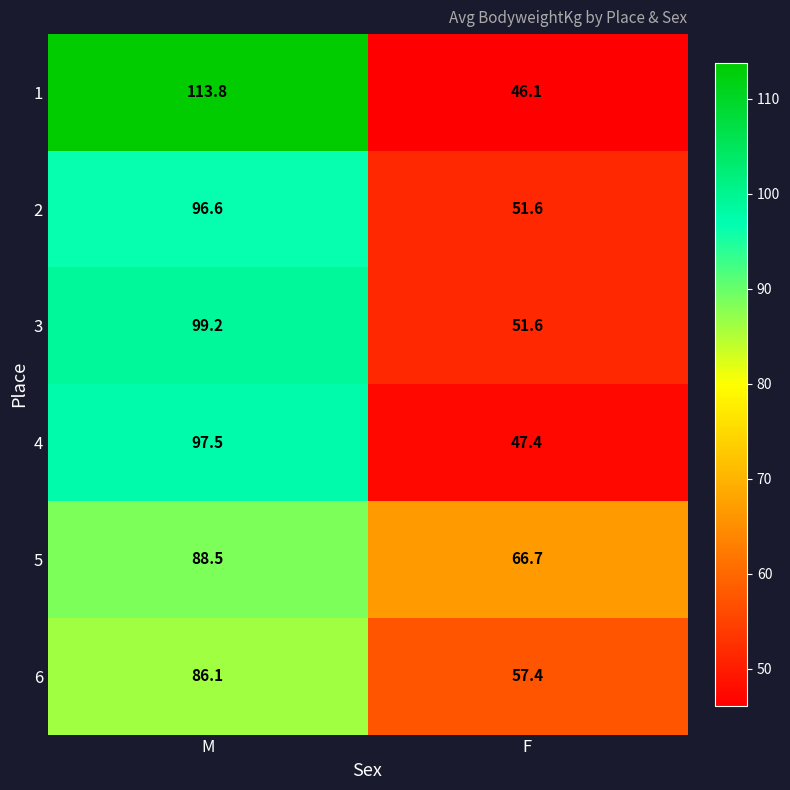

At which category is the sum across all series the highest?

M